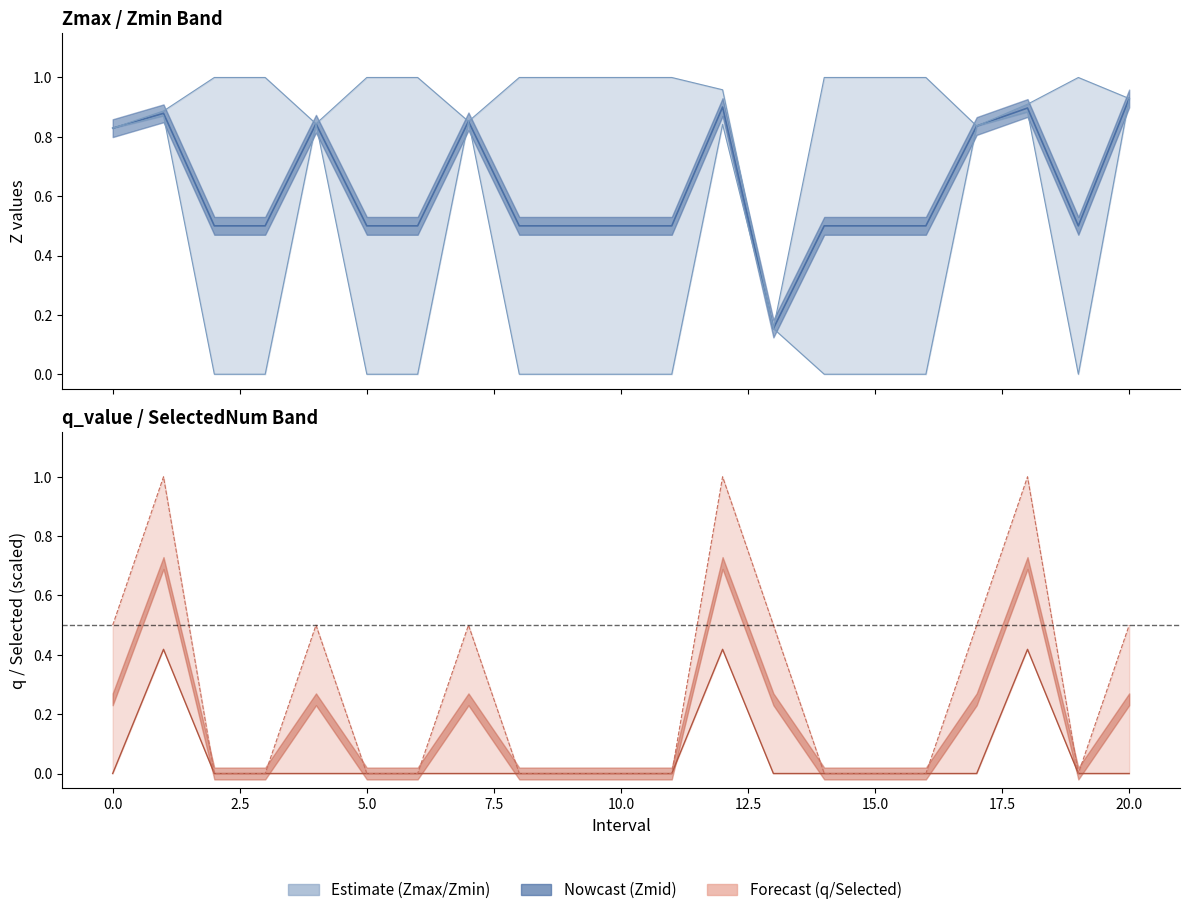

Between 12.5 and 22.5, which is larger?

12.5